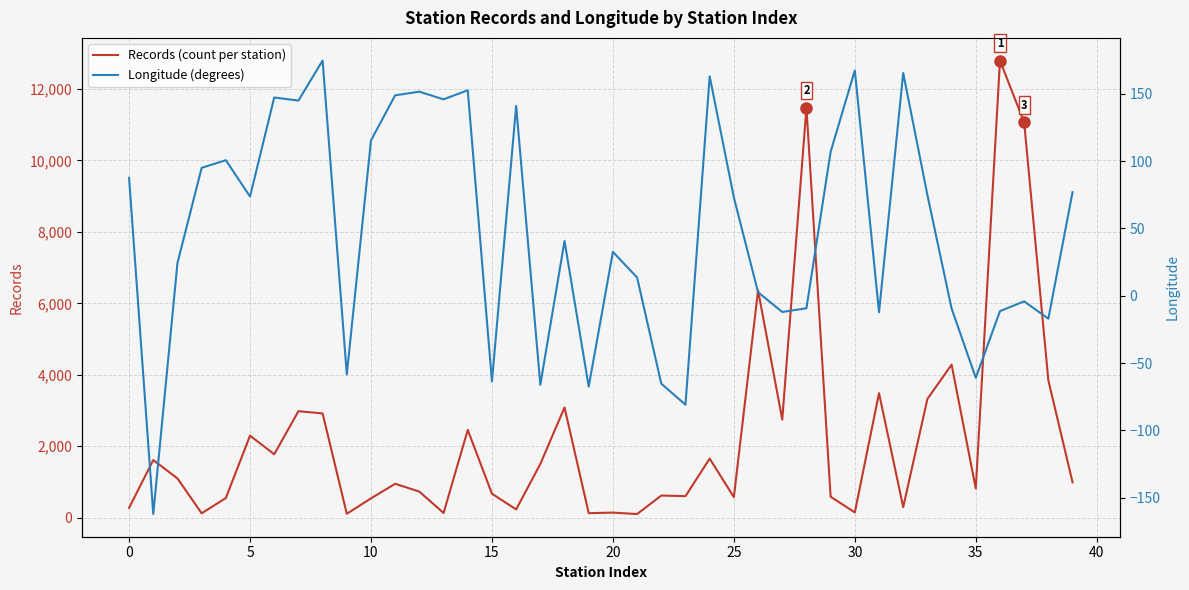

What is the label of the 5th point from the right?

35